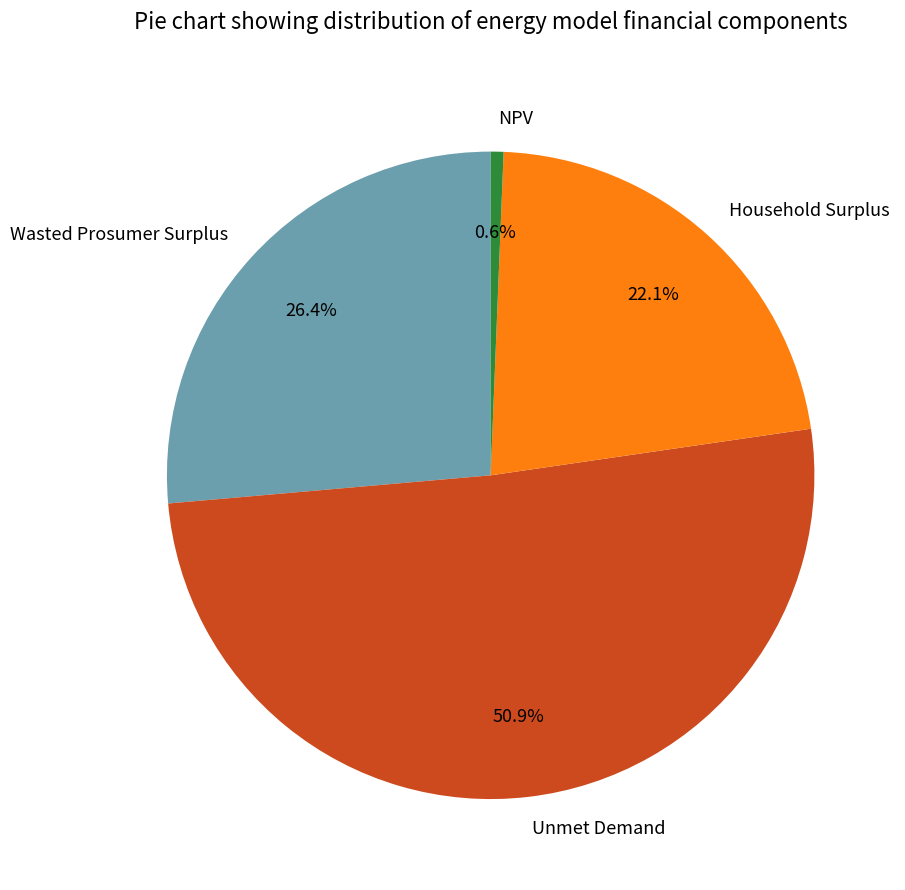

What percentage is the Unmet Demand slice, to the nearest percent?

51%